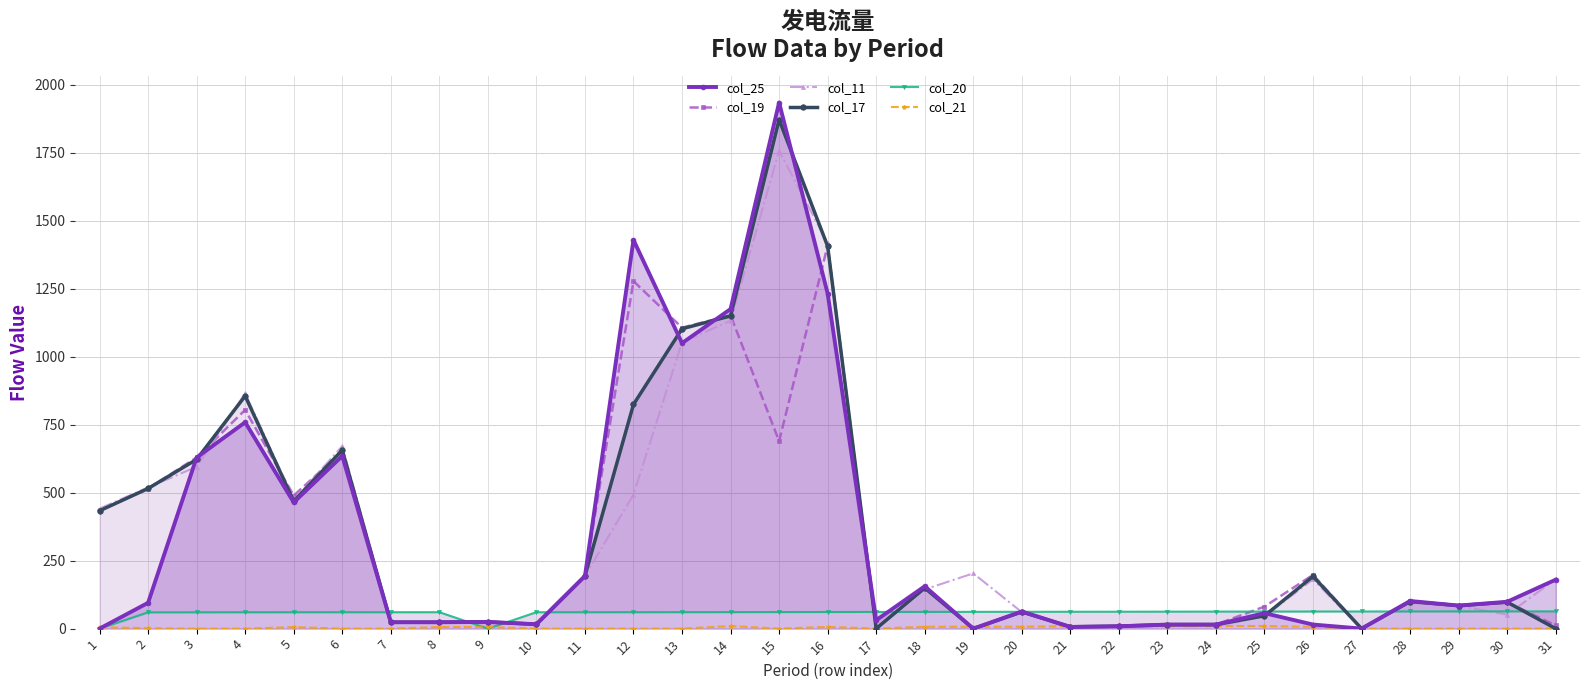

How many lines are shown in the chart?

6